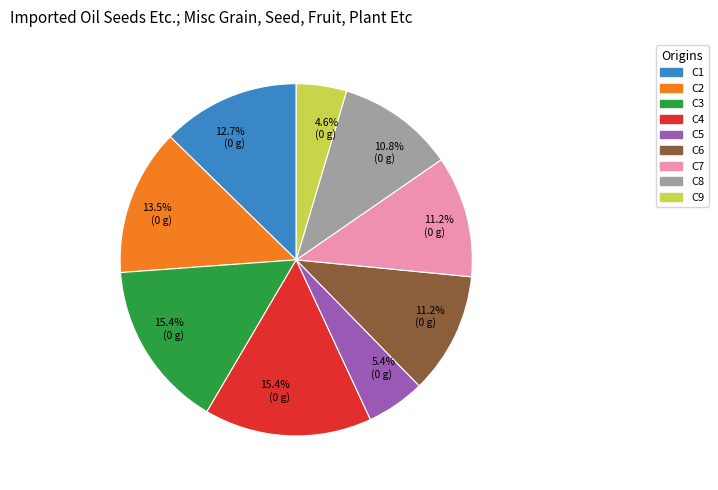

Is the sum of C6 and C2 greater than half?

No